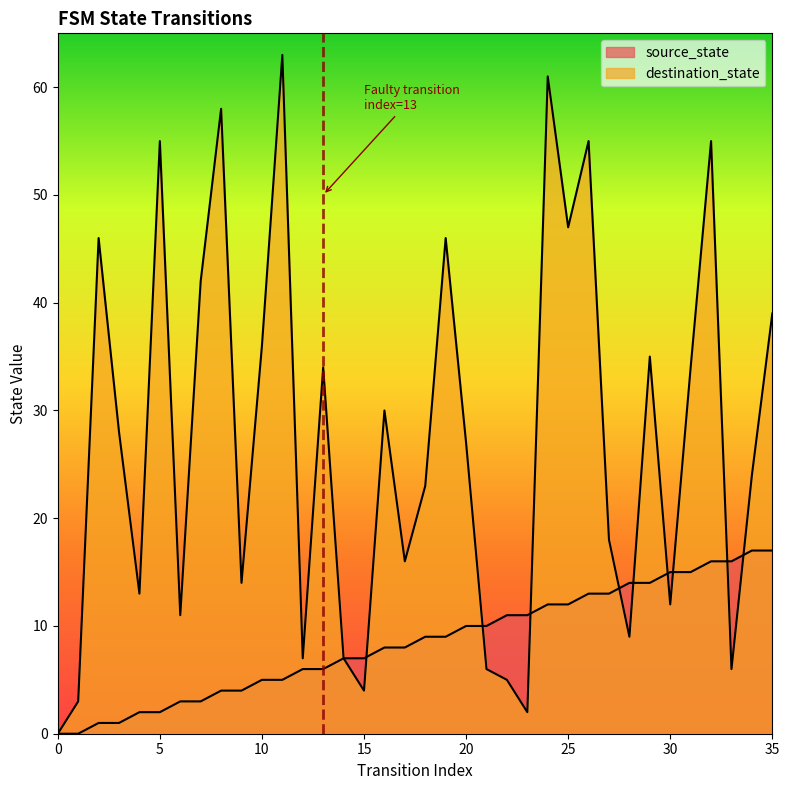

Where is source_state nearest to the value 8?

16